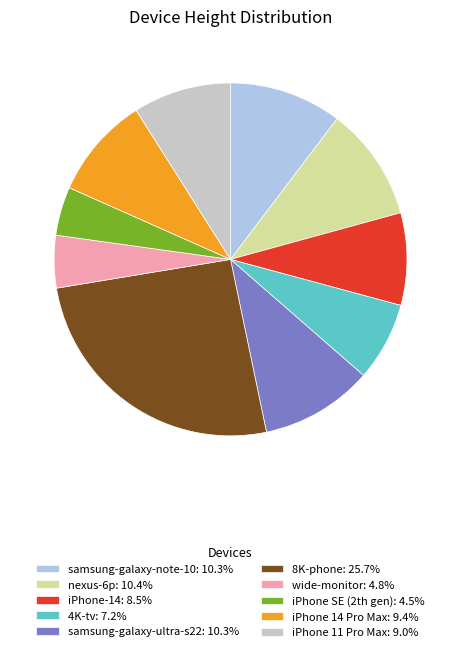

Combined, do samsung-galaxy-note-10: 10.3% and wide-monitor: 4.8% account for over 50%?

No